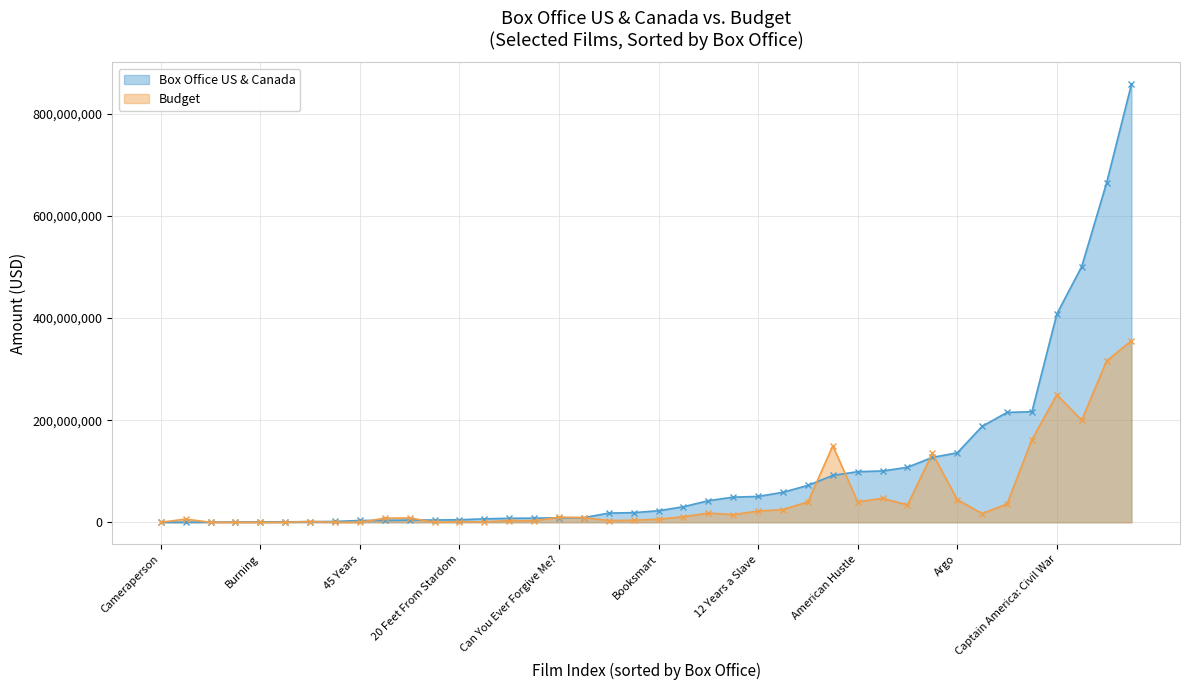

Which category has the highest value in the Budget series?

Avengers: Endgame